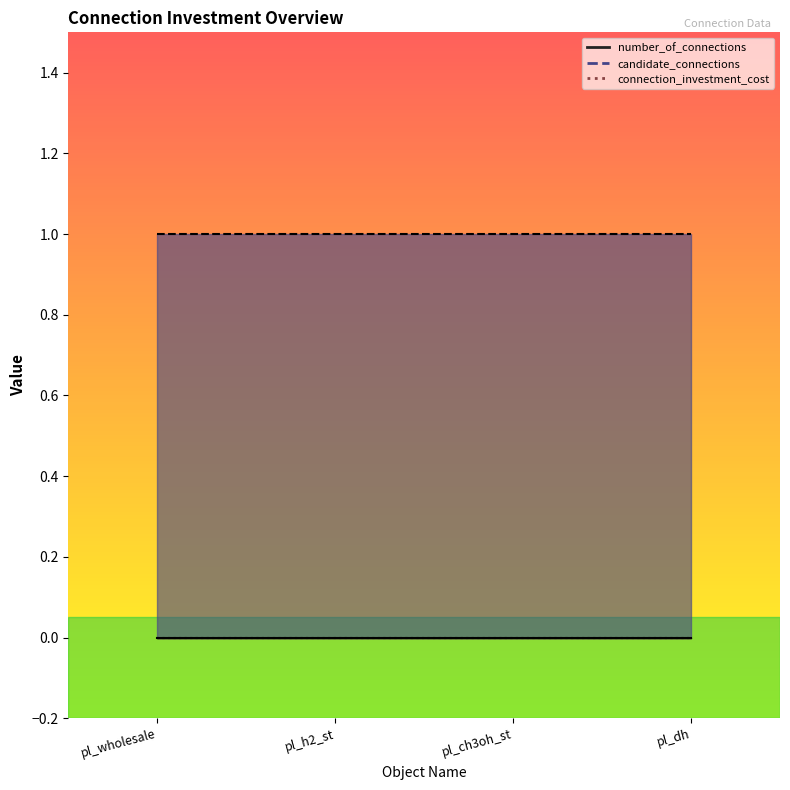

Which series has the widest spread of values?

number_of_connections